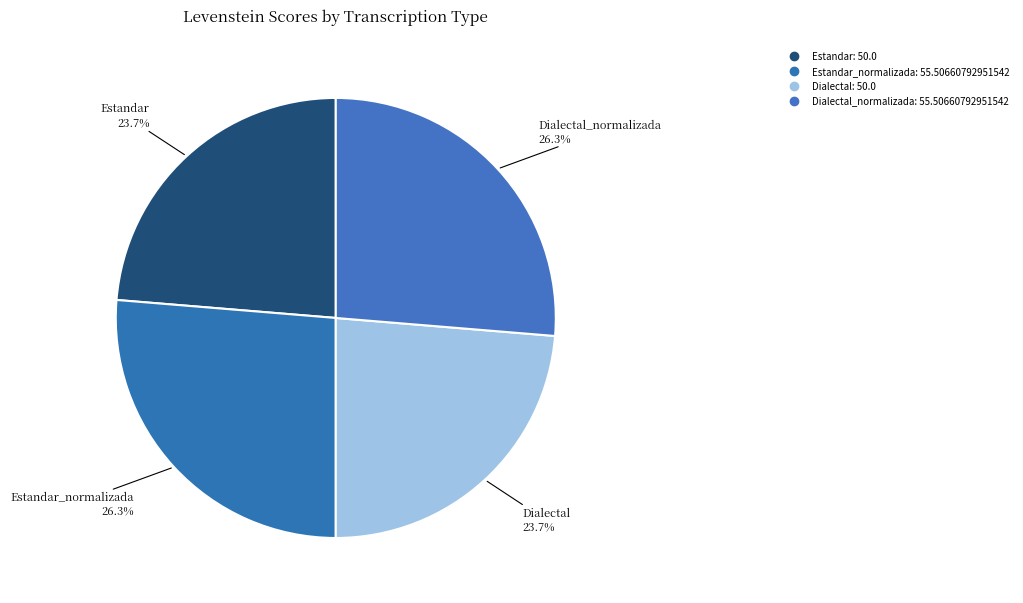

How many slices are in this pie chart?

4